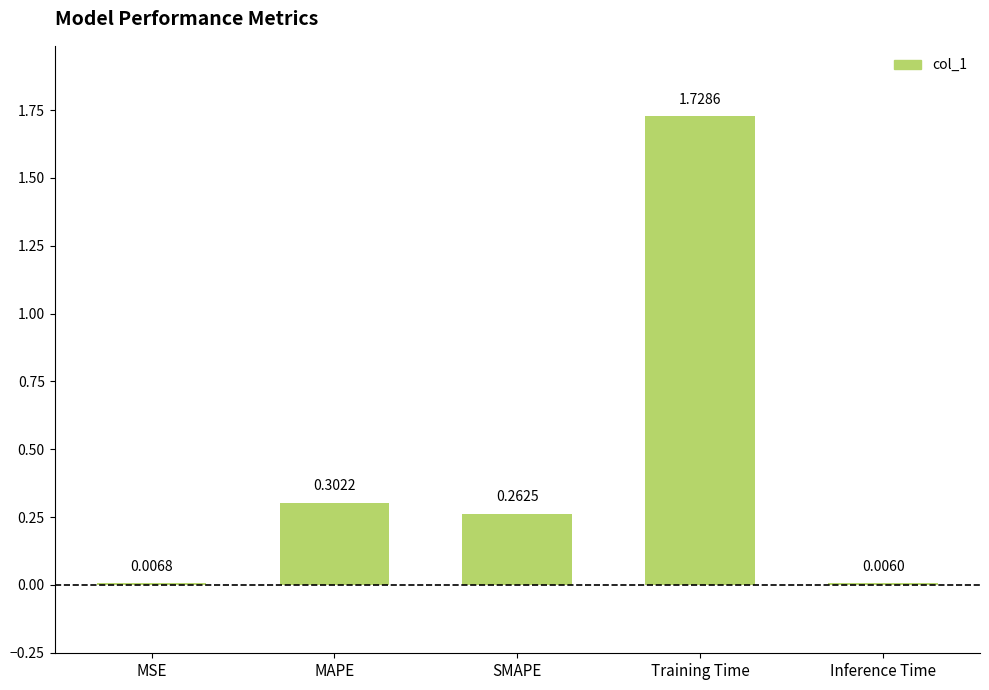

Which has a higher value, MSE or SMAPE?

SMAPE